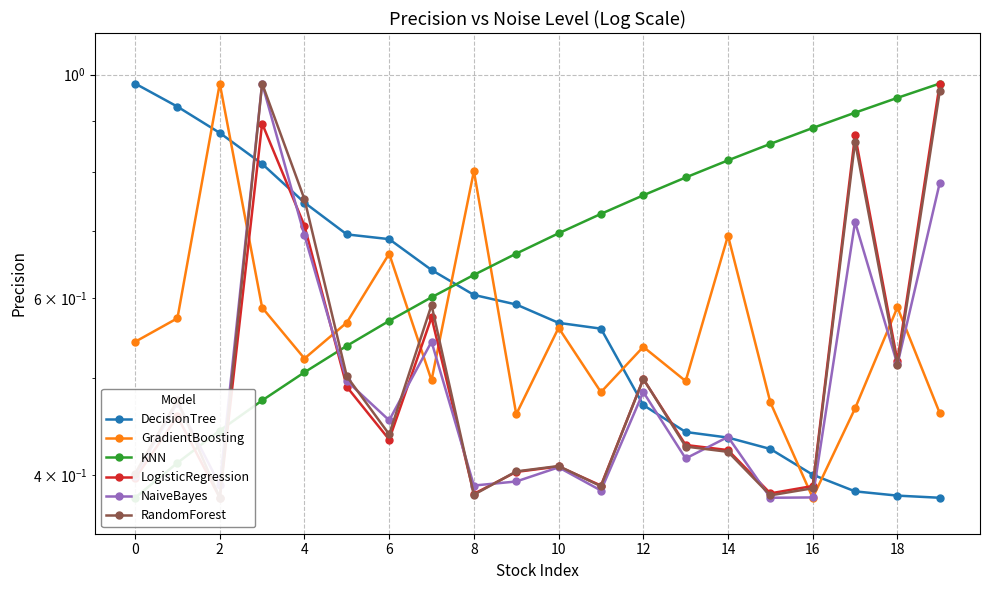

At how many categories does at least one series exceed 0?

20